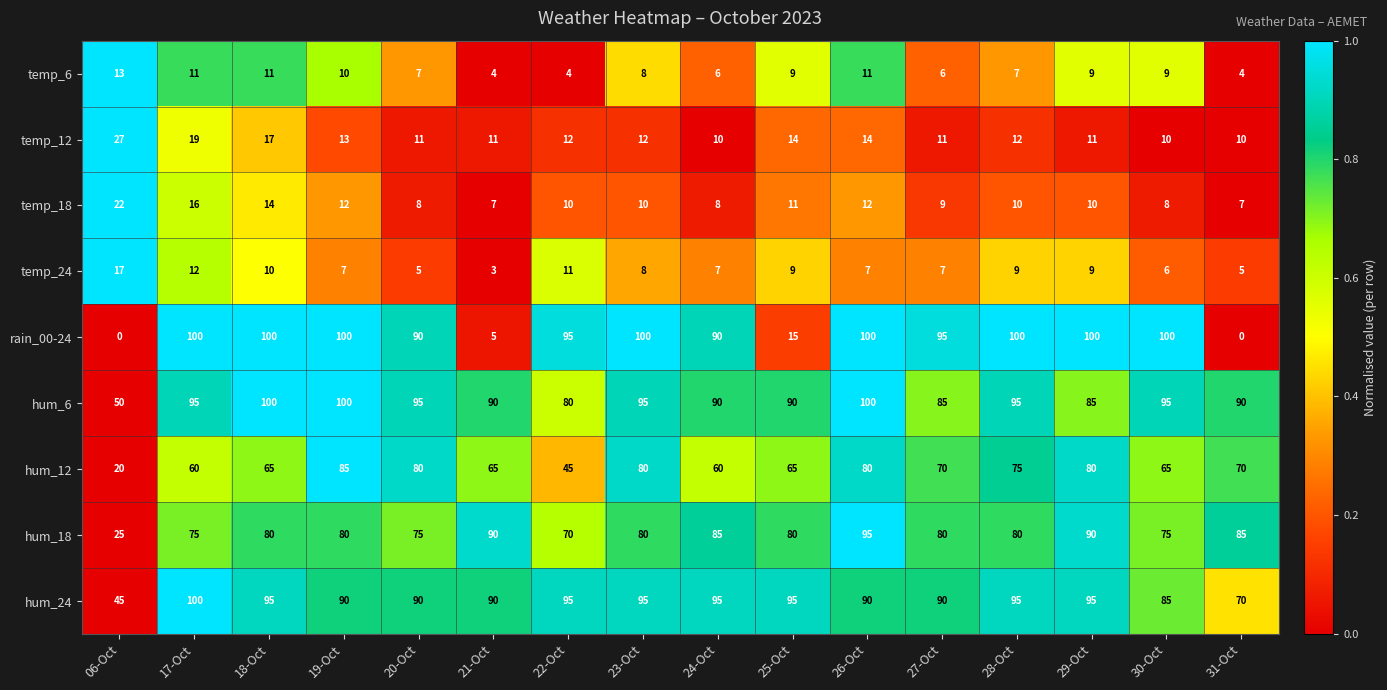

What is the difference between the second highest and second lowest values in the temp_24 series?

7